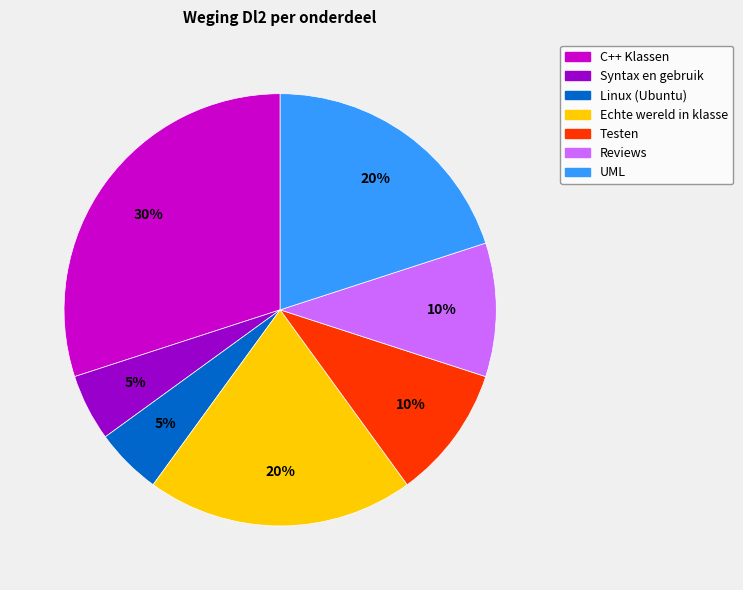

What percentage is the Echte wereld in klasse slice, to the nearest percent?

20%